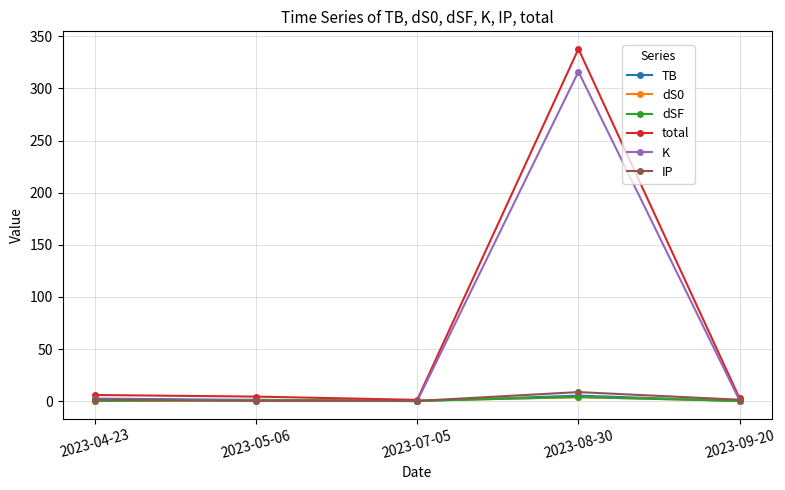

The value of TB at 2023-07-05 is 0.0. True or false?

True